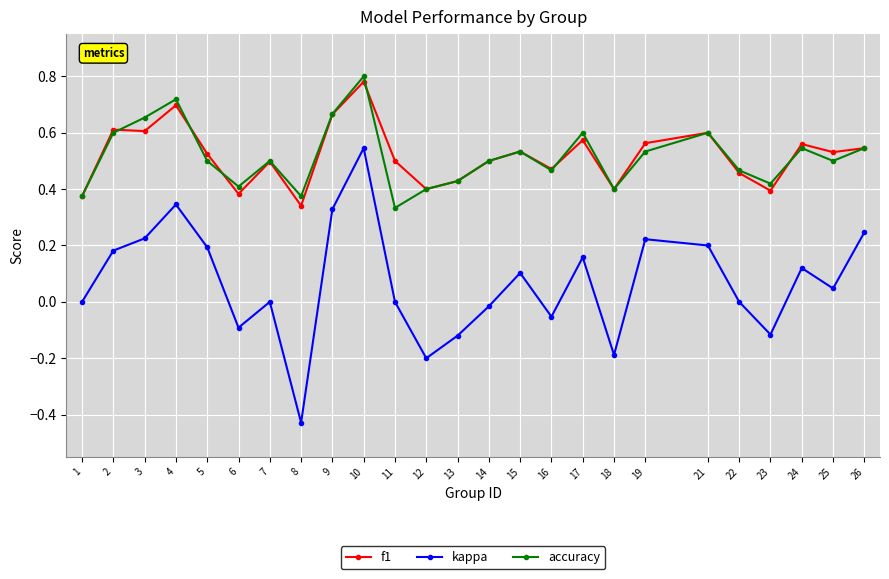

Is it true that kappa equals 0.2 at 5?

True